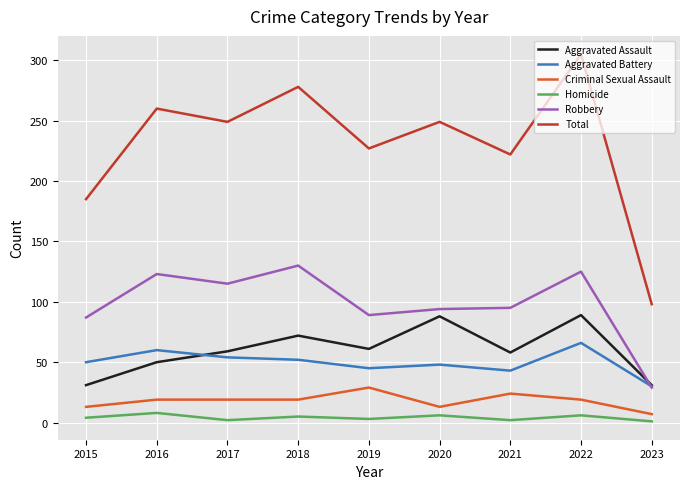

Where do Aggravated Battery and Aggravated Assault first cross each other?

2016 and 2017